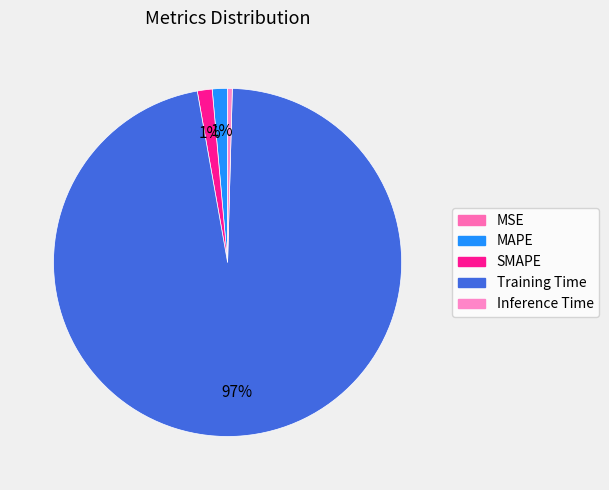

To the nearest percent, what portion does MAPE represent?

1%